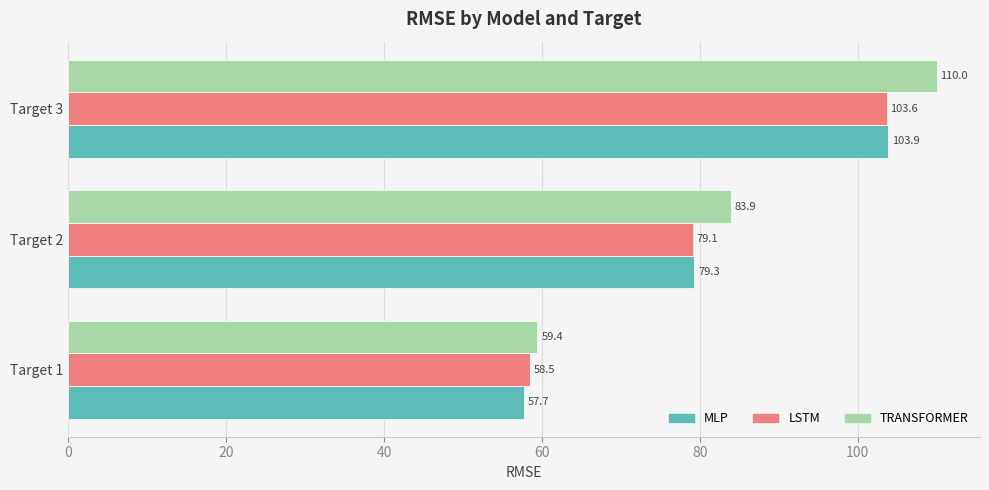

True or false: MLP has a value of 47.9 at Target 2.

False